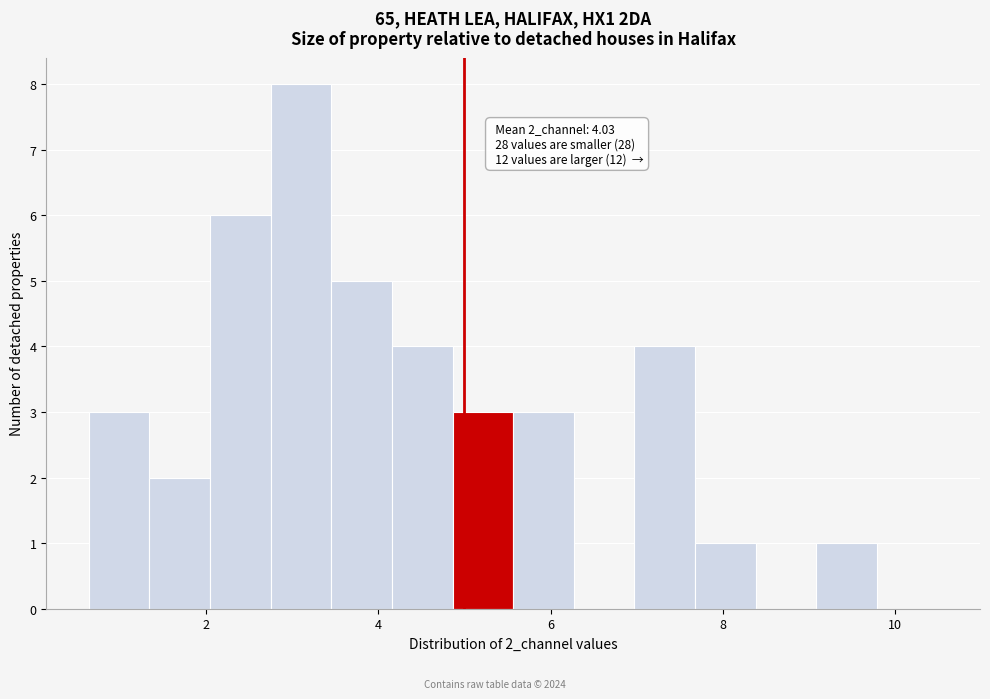

Around what value on the x-axis is the tallest bar? Give the approximate position of its centre, as read against the axis.

3.2